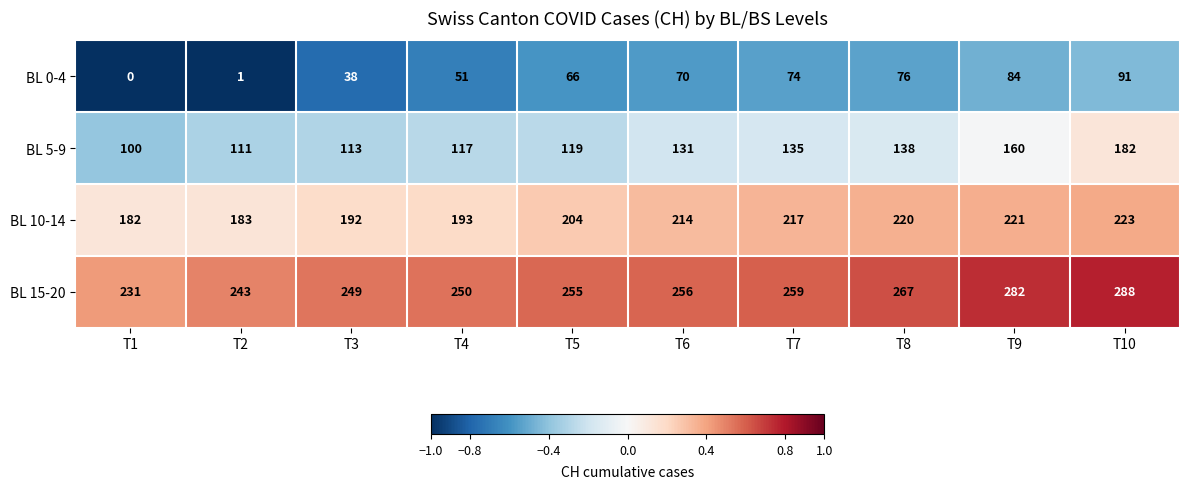

At how many categories does at least one series exceed 0?

10